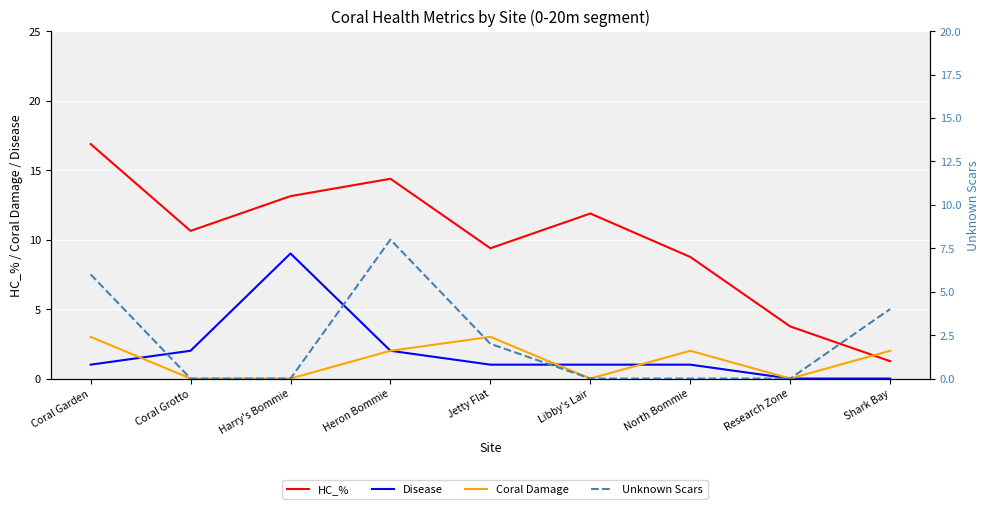

Reading left to right, what are all the values shown in this chart?

HC_%: Coral Garden=16.9	Coral Grotto=10.6	Harry's Bommie=13.1	Heron Bommie=14.4	Jetty Flat=9.4	Libby's Lair=11.9	North Bommie=8.8	Research Zone=3.8	Shark Bay=1.2
Disease: Coral Garden=1.0	Coral Grotto=2.0	Harry's Bommie=9.0	Heron Bommie=2.0	Jetty Flat=1.0	Libby's Lair=1.0	North Bommie=1.0	Research Zone=0.0	Shark Bay=0.0
Coral Damage: Coral Garden=3.0	Coral Grotto=0.0	Harry's Bommie=0.0	Heron Bommie=2.0	Jetty Flat=3.0	Libby's Lair=0.0	North Bommie=2.0	Research Zone=0.0	Shark Bay=2.0
Unknown Scars: Coral Garden=6.0	Coral Grotto=0.0	Harry's Bommie=0.0	Heron Bommie=8.0	Jetty Flat=2.0	Libby's Lair=0.0	North Bommie=0.0	Research Zone=0.0	Shark Bay=4.0